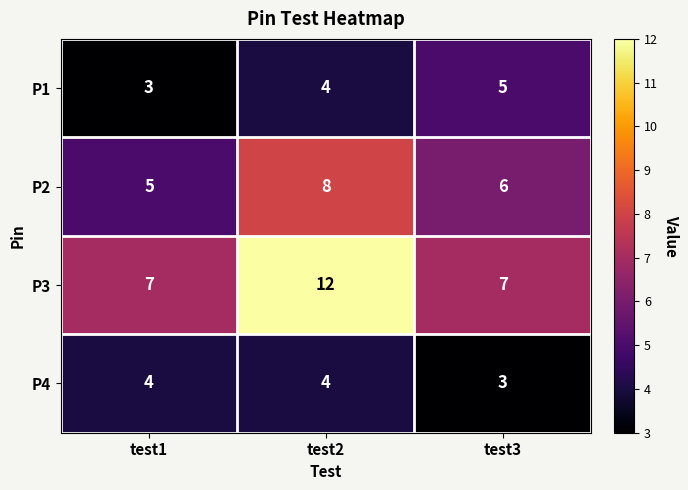

What is the sum of the P3 values at test2 and test3?

19